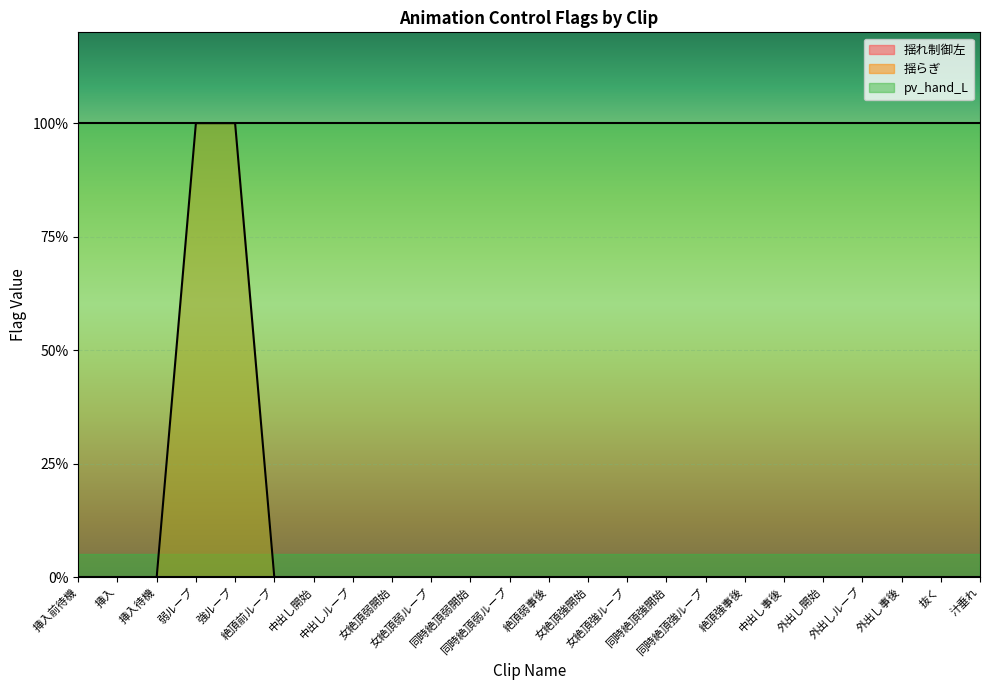

True or false: 揺らぎ has more than 2 interior local peaks.

False